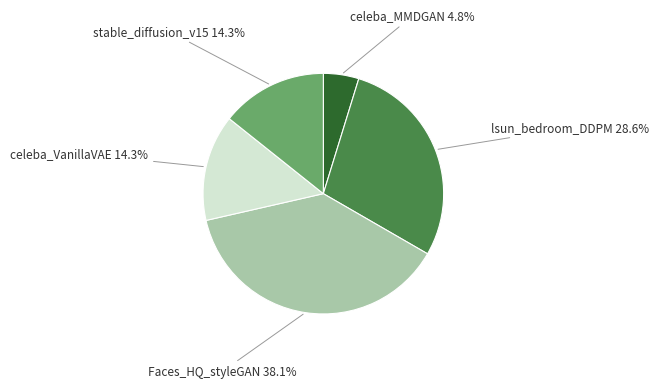

What is the smallest slice in the pie chart?

celeba_MMDGAN